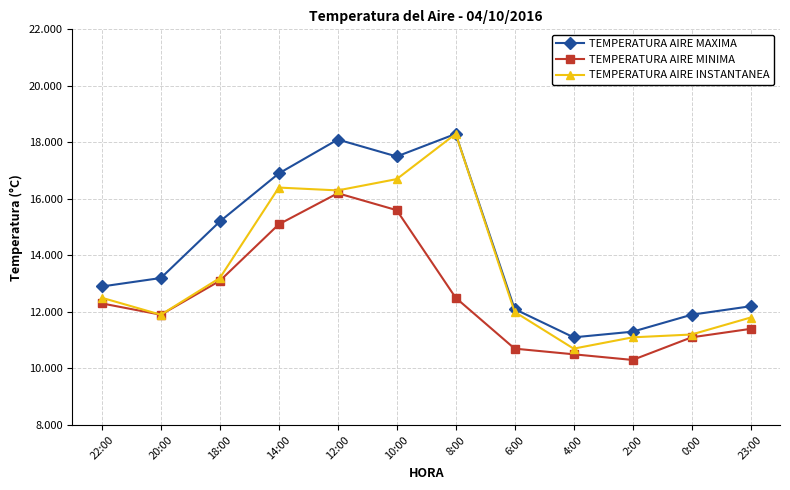

Reading left to right, list all the values displayed in this chart.

TEMPERATURA AIRE MAXIMA: 22:00=12.9	20:00=13.2	18:00=15.2	14:00=16.9	12:00=18.1	10:00=17.5	8:00=18.3	6:00=12.1	4:00=11.1	2:00=11.3	0:00=11.9	23:00=12.2
TEMPERATURA AIRE MINIMA: 22:00=12.3	20:00=11.9	18:00=13.1	14:00=15.1	12:00=16.2	10:00=15.6	8:00=12.5	6:00=10.7	4:00=10.5	2:00=10.3	0:00=11.1	23:00=11.4
TEMPERATURA AIRE INSTANTANEA: 22:00=12.5	20:00=11.9	18:00=13.2	14:00=16.4	12:00=16.3	10:00=16.7	8:00=18.3	6:00=12.0	4:00=10.7	2:00=11.1	0:00=11.2	23:00=11.8